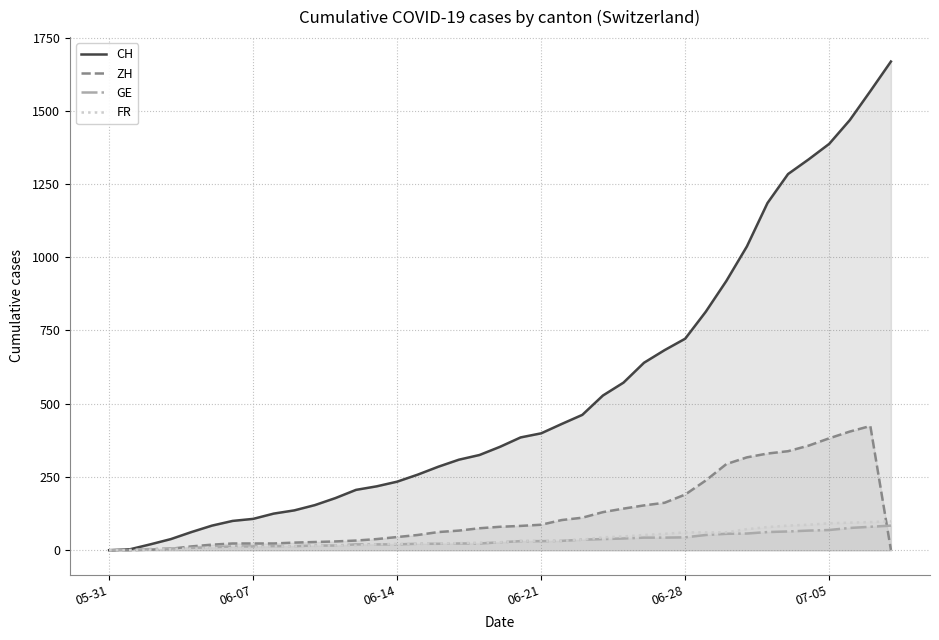

What is the maximum value for GE?

84